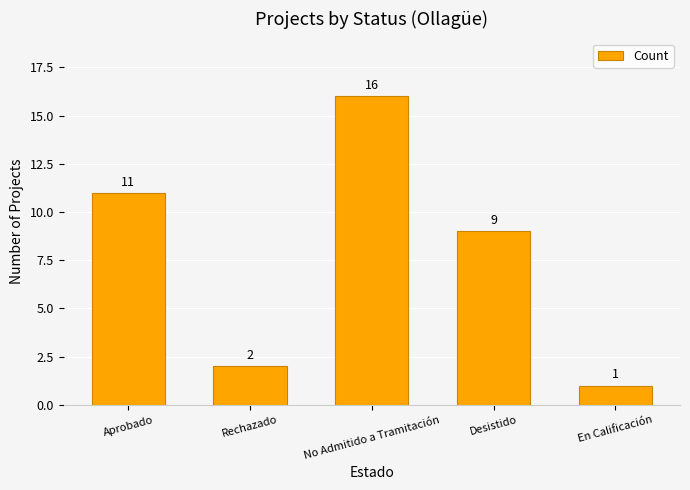

What is the difference between the second highest and minimum values?

10